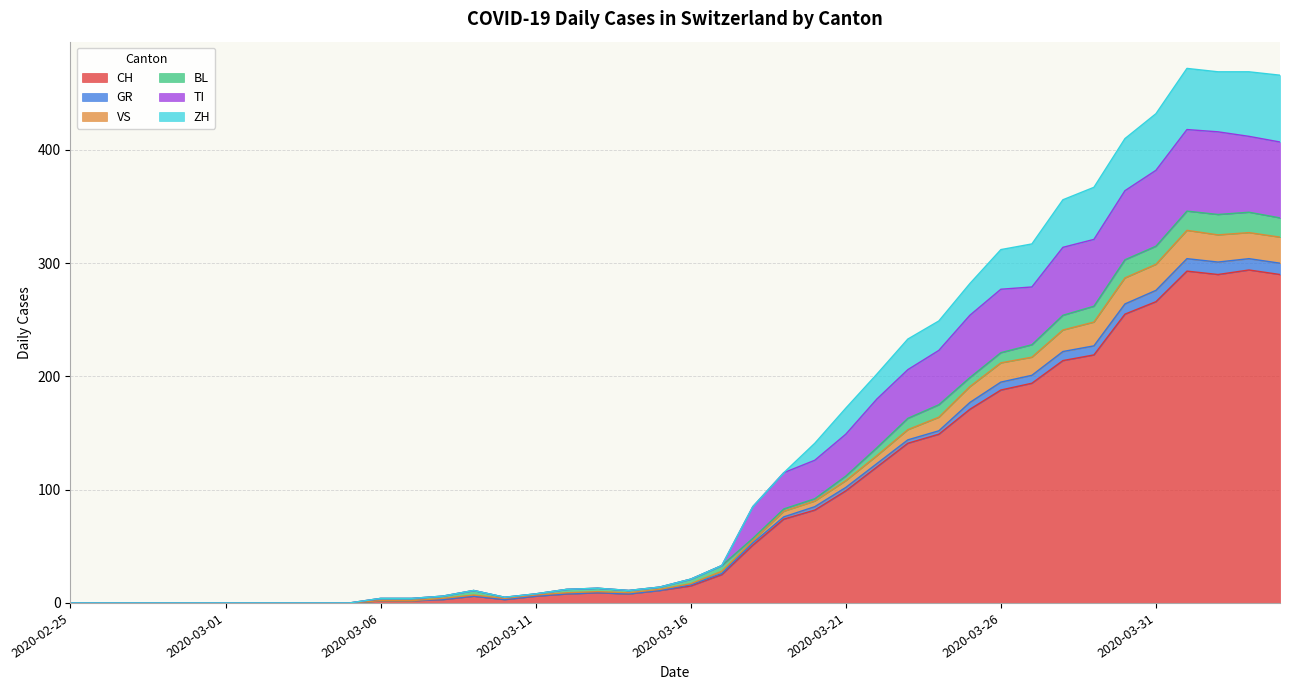

What is the highest value of the CH series?

294